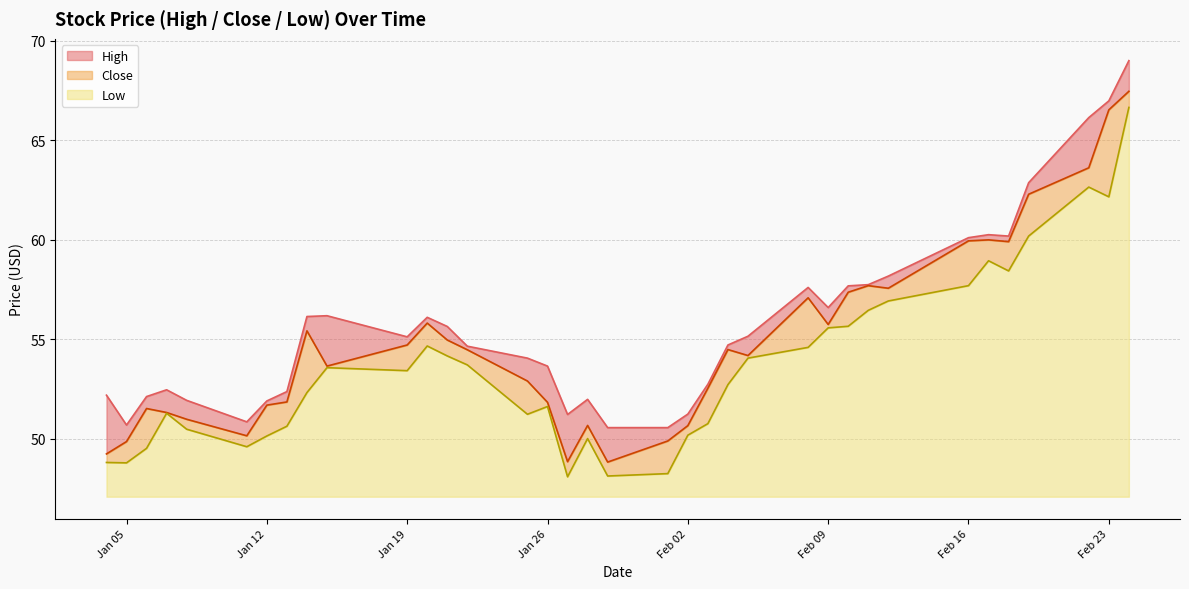

Where does the Close series first go above 54?

2021-01-14